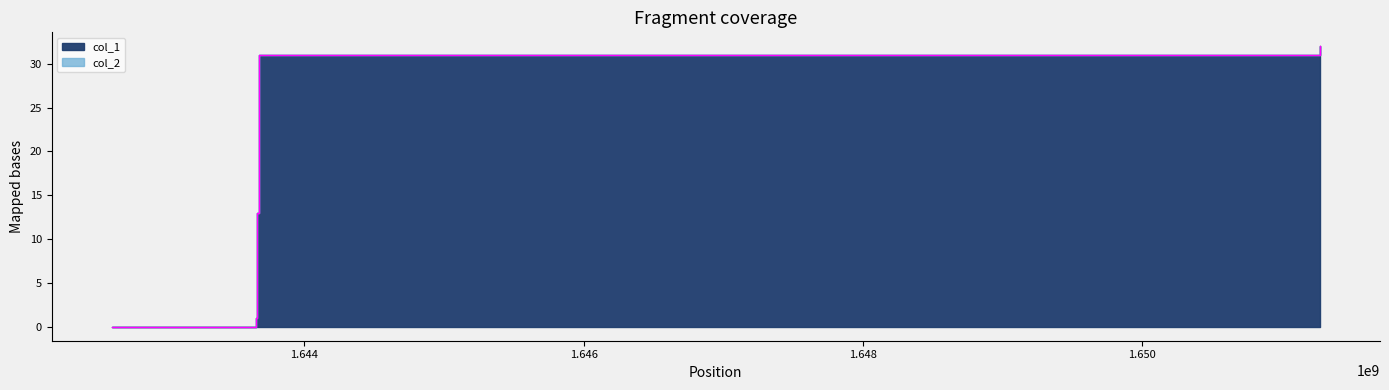

What is the value of the 2nd point from the left?

1